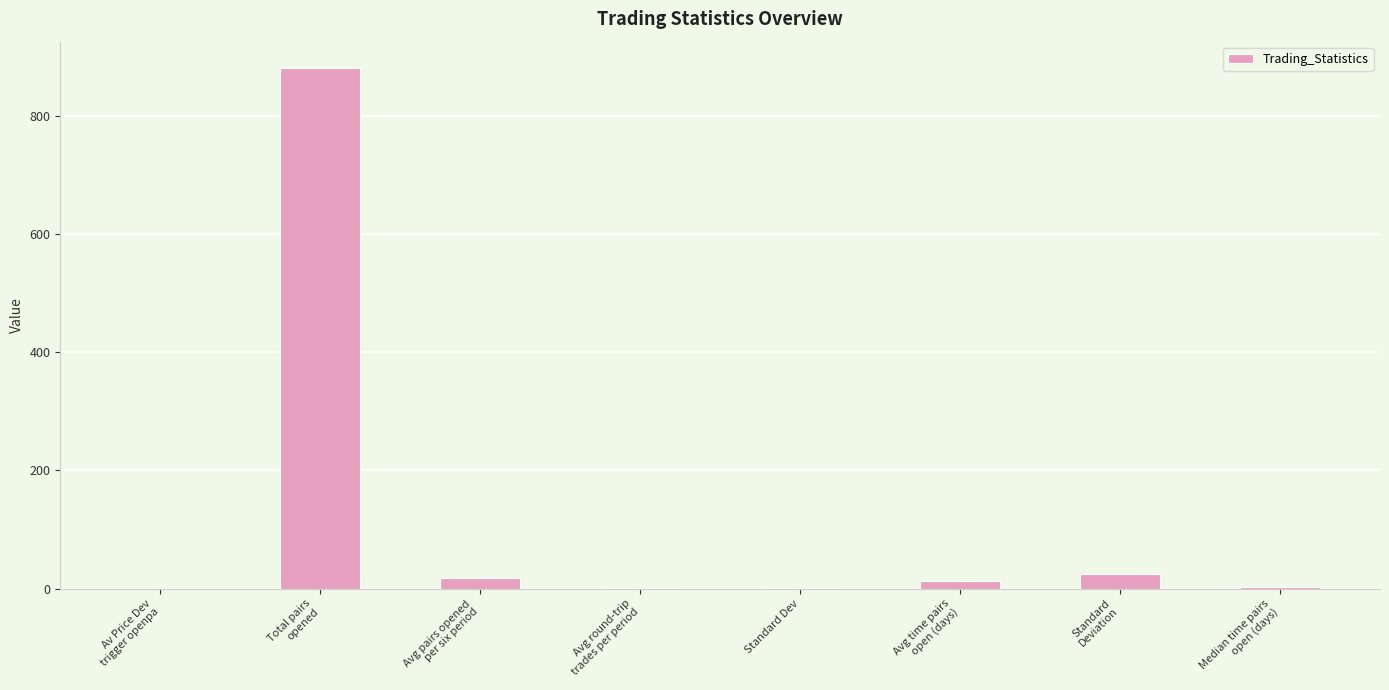

What is the sum of the values at Avg round-trip
trades per period and Median time pairs
open (days)?

3.4